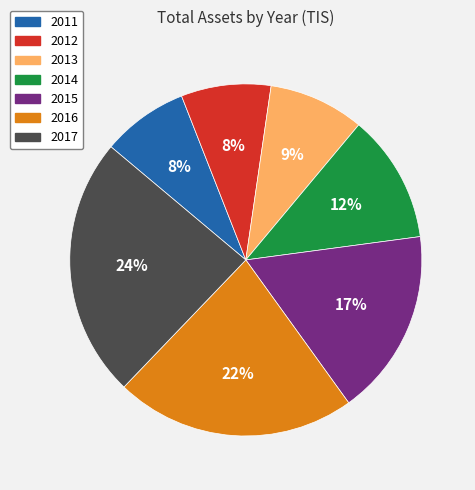

How many slices are in this pie chart?

7